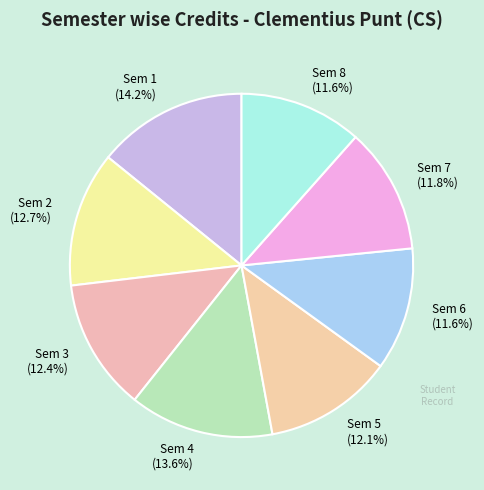

What is the ratio of the value at Sem 2 to the value at Sem 7?

1.1